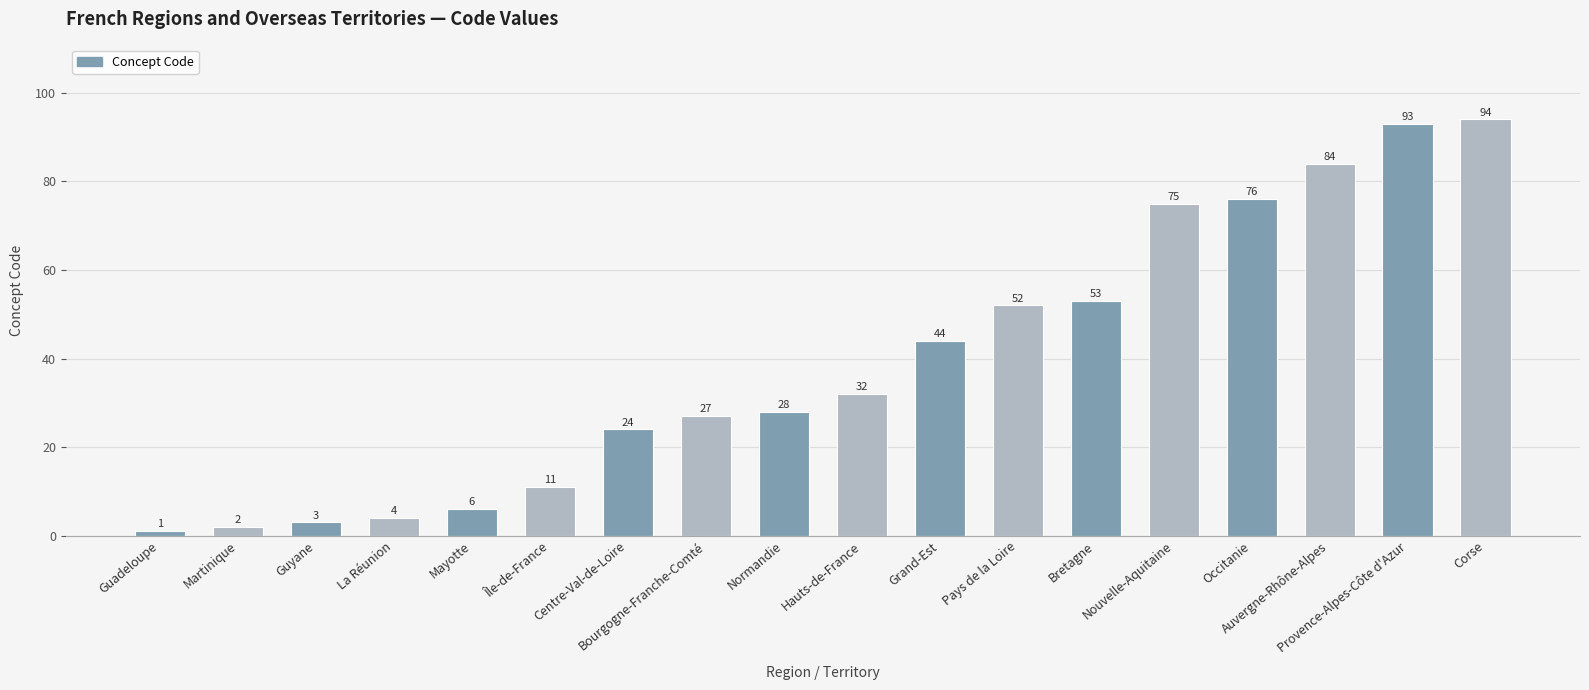

Does the chart contain any negative values?

No